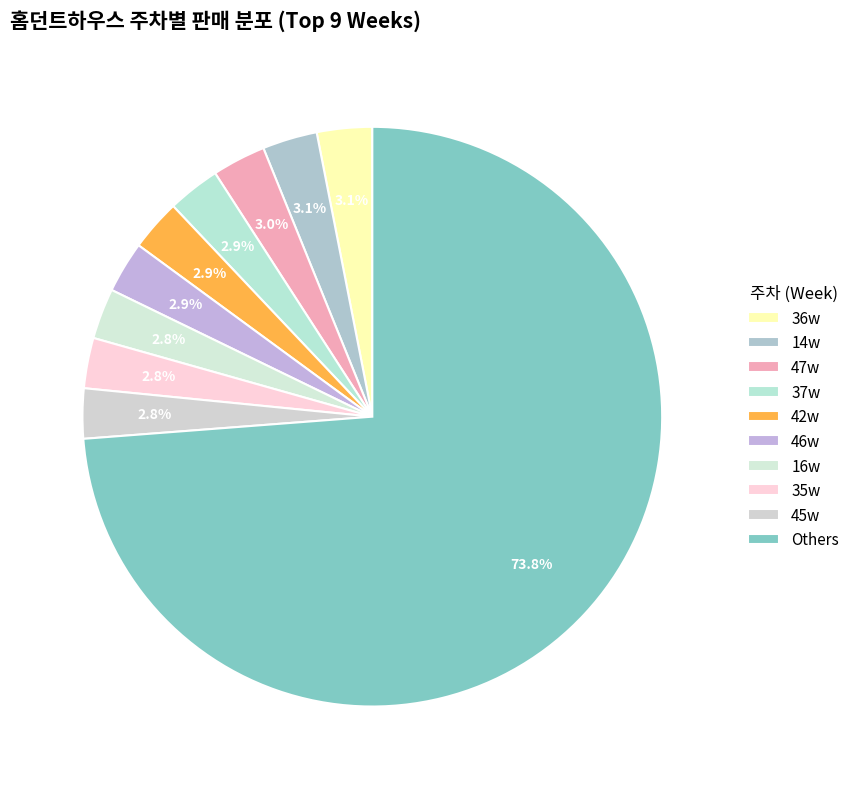

How many segments does this pie chart have?

10